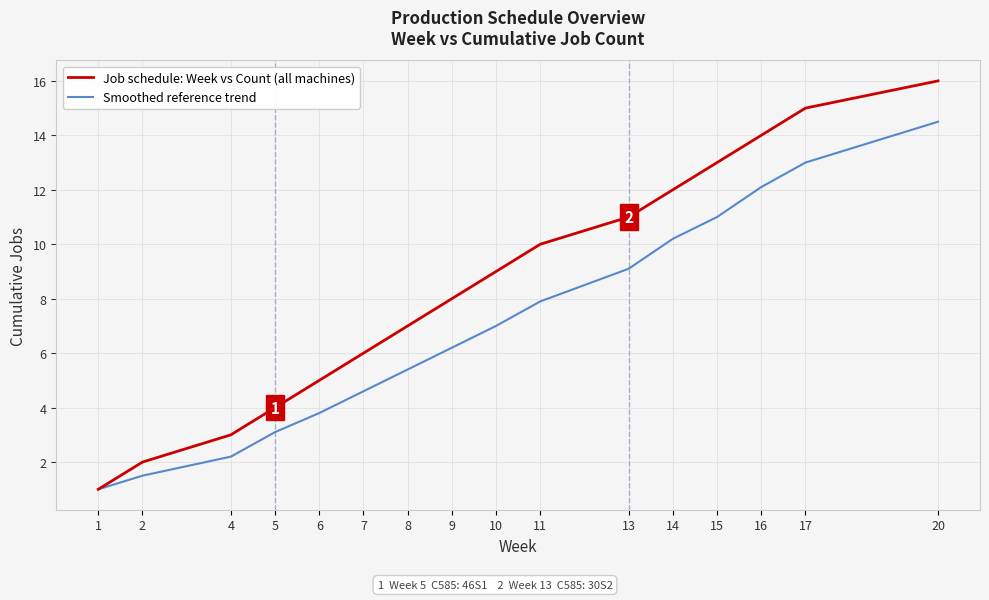

What are all the series names shown in the legend?

Job schedule: Week vs Count (all machines), Smoothed reference trend